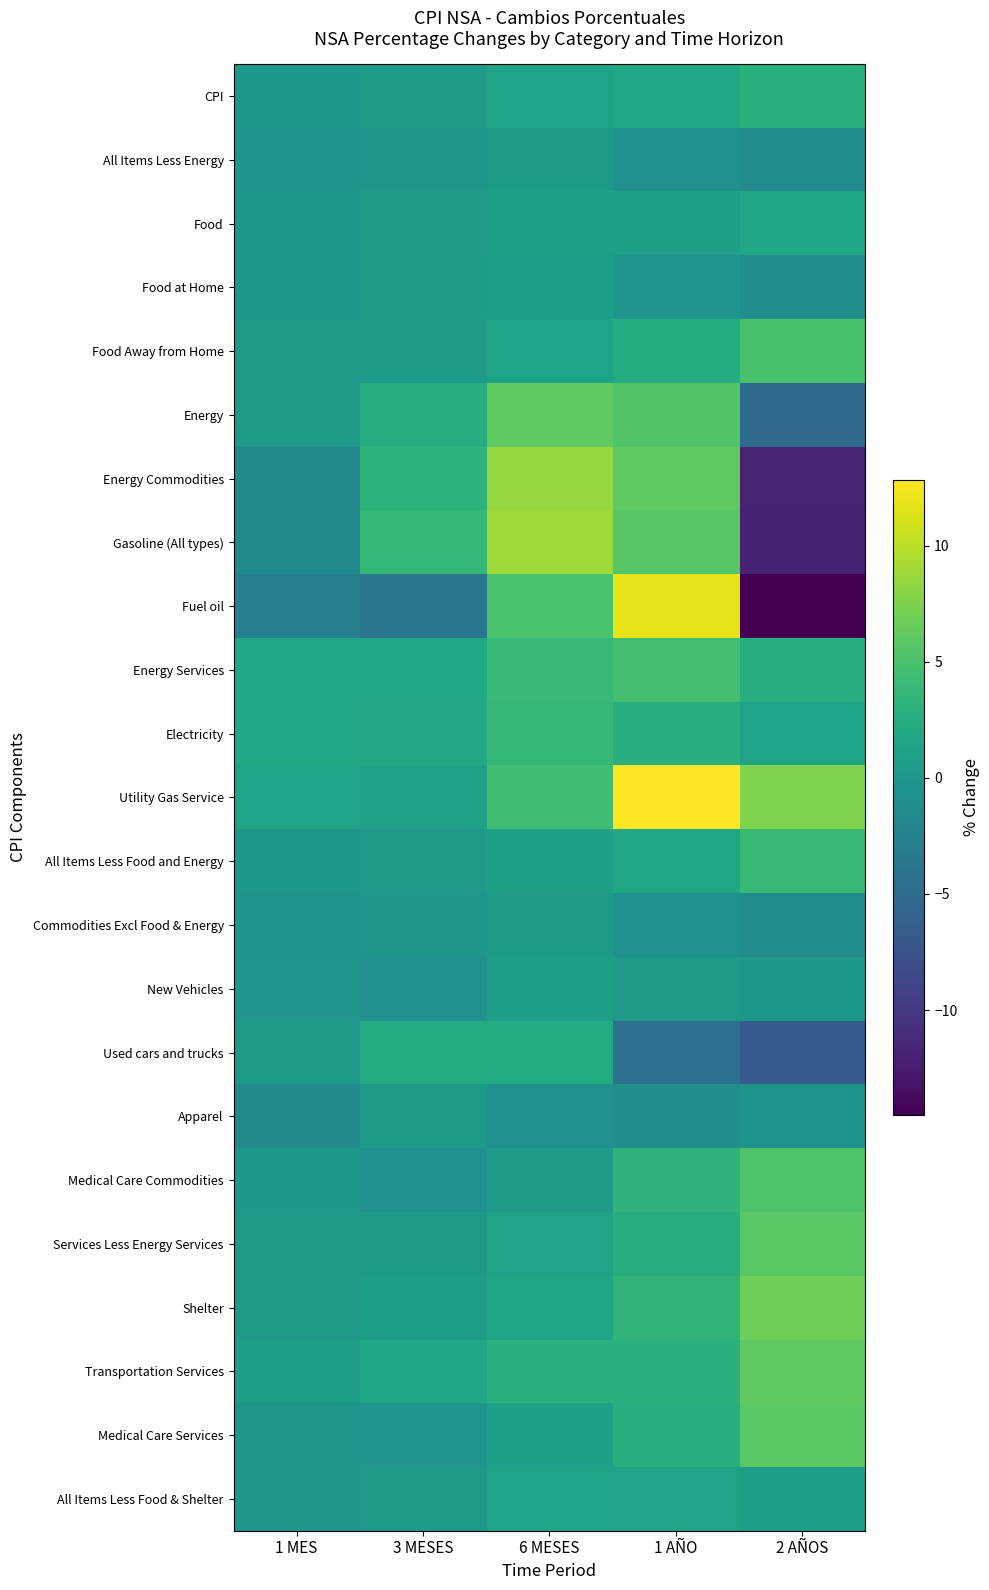

Which category has the highest value across all series?

1 AÑO